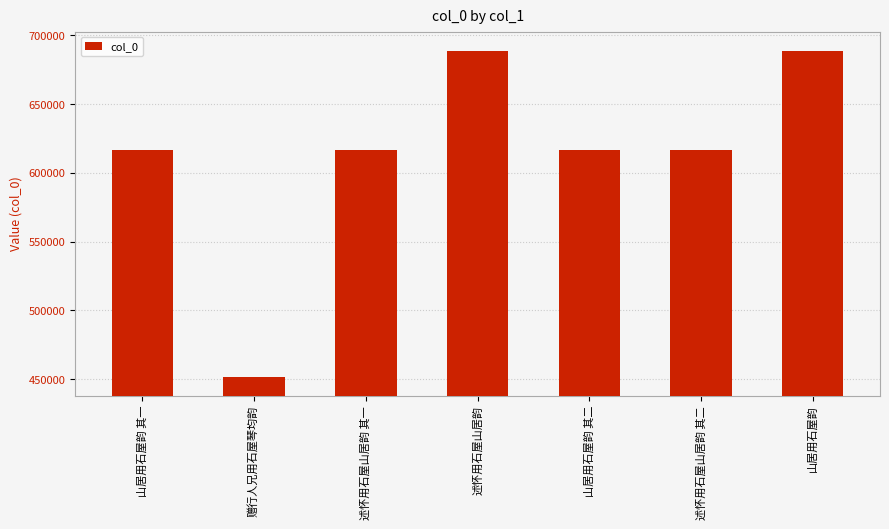

How many bars are there in total?

7